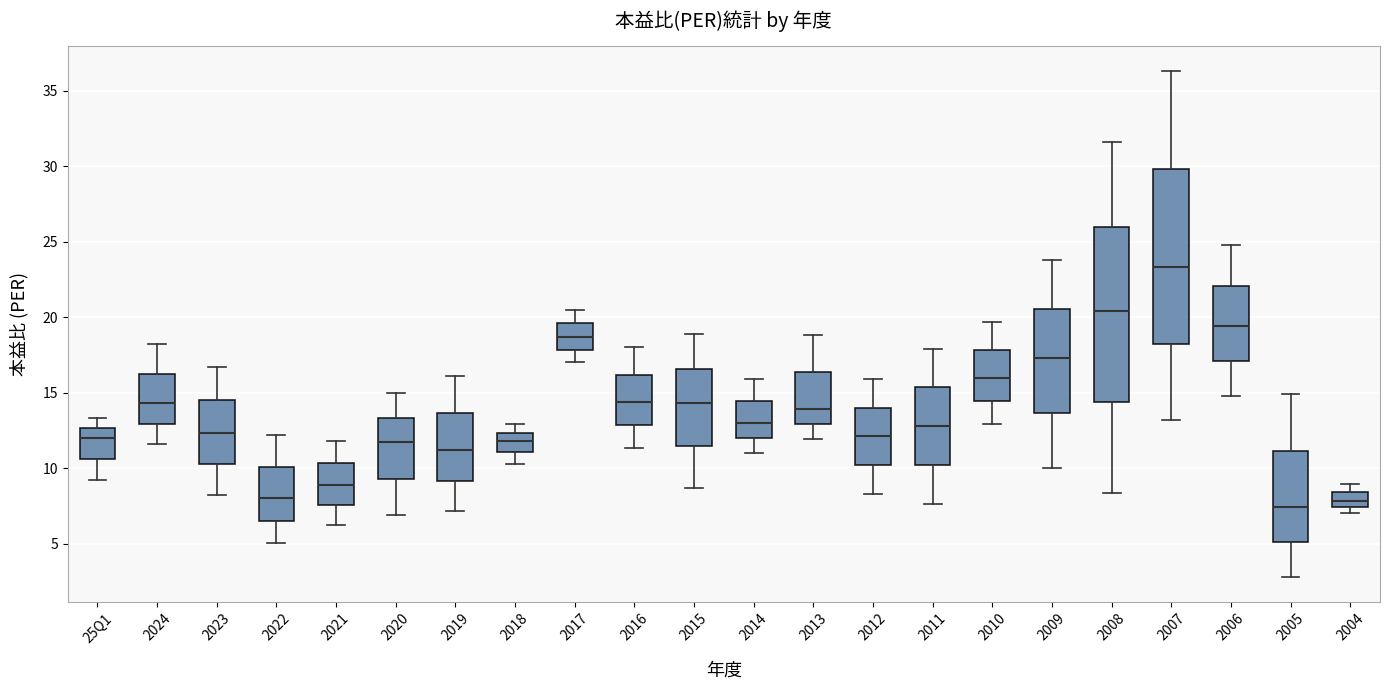

Which box has the highest median line?

2007